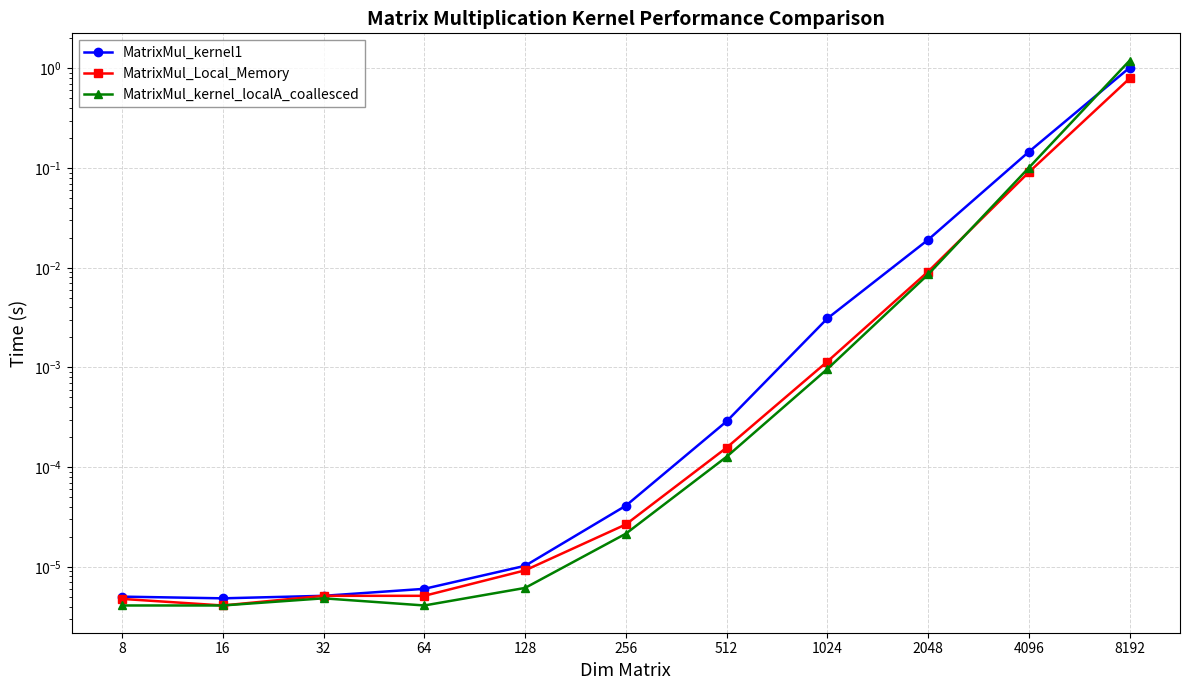

Which series has the largest total across all categories?

MatrixMul_kernel_localA_coallesced